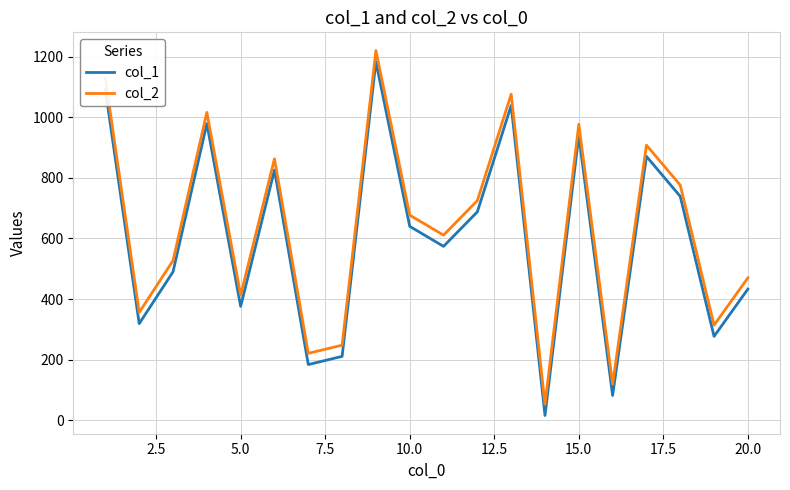

True or false: col_2 and col_1 cross at least once.

False